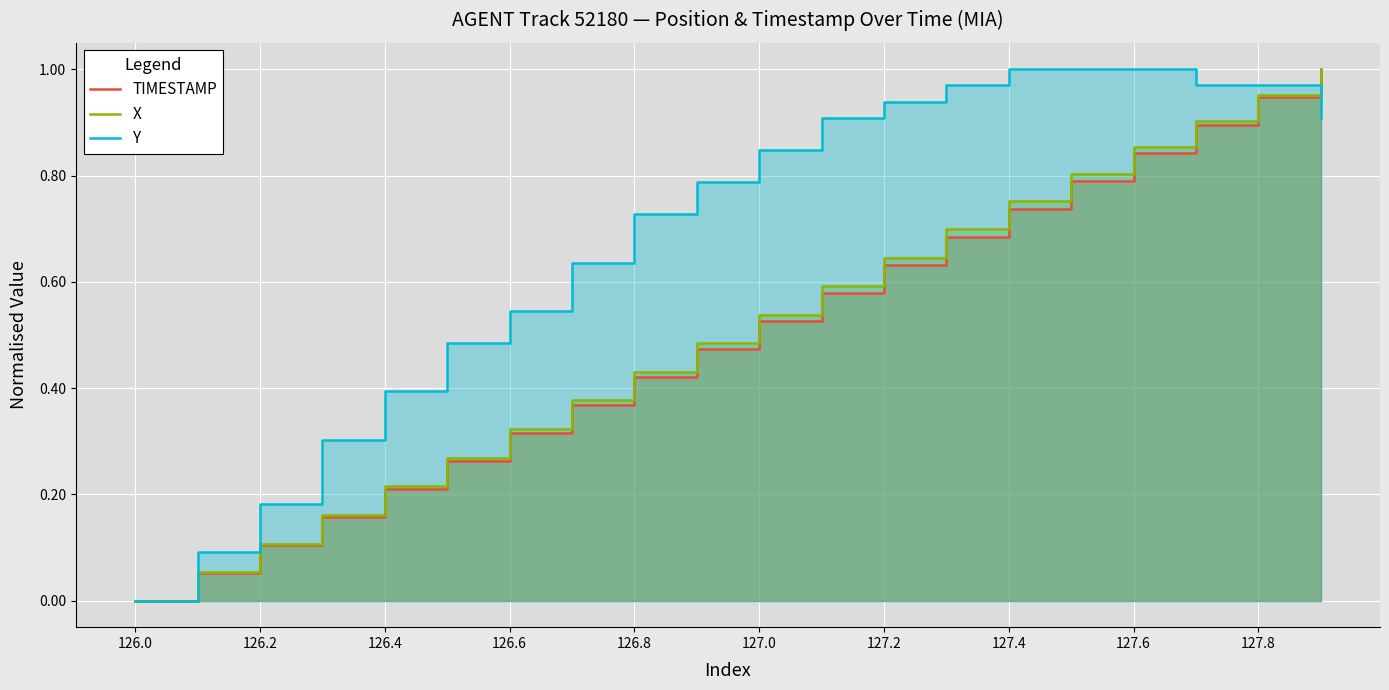

After their last crossing, which series has the higher values: X or Y?

X